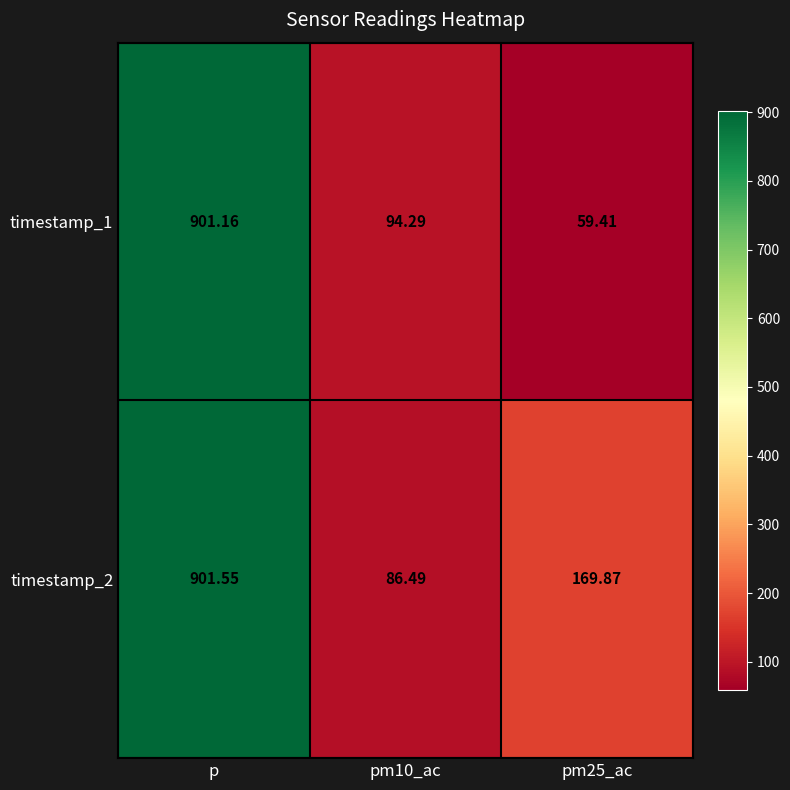

Where does the timestamp_1 series first go above 94?

p